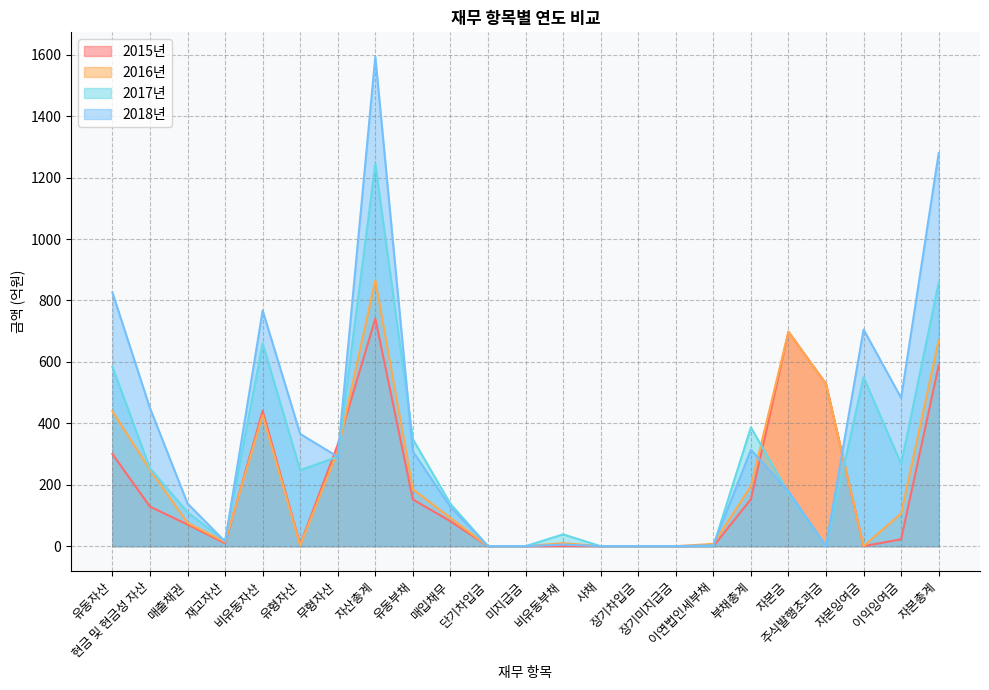

What are all the series names shown in the legend?

2015년, 2016년, 2017년, 2018년